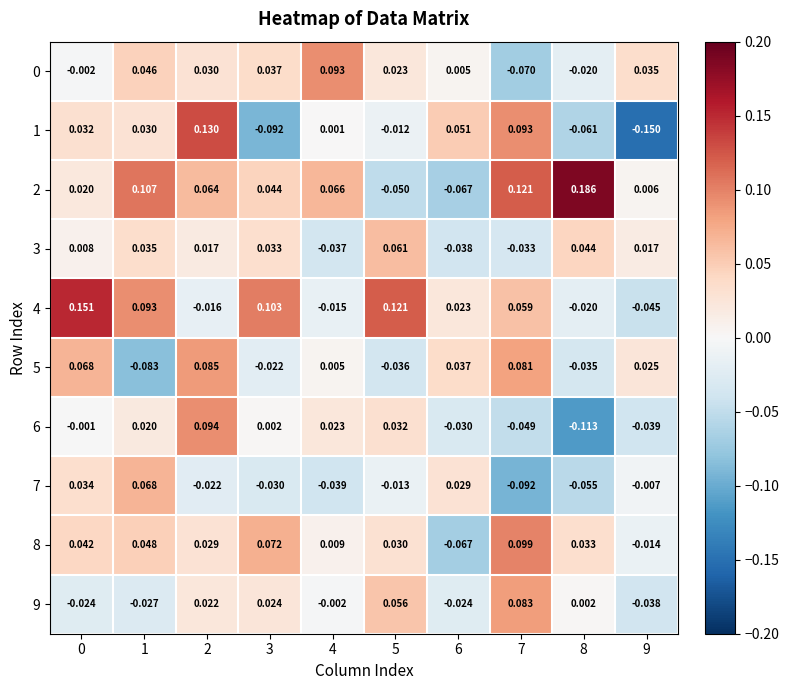

How many positive values does the 6 series have?

5